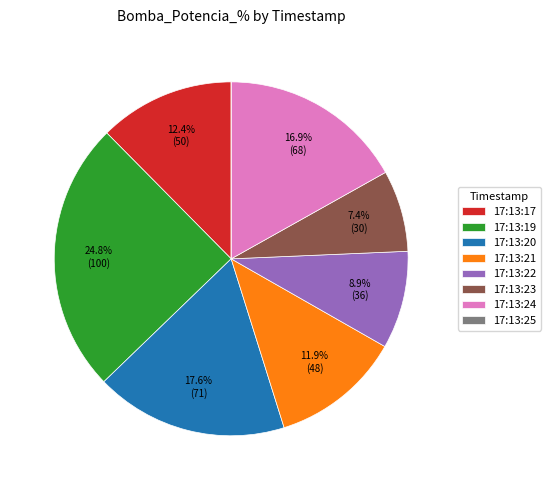

To the nearest percent, what portion does 17:13:21 represent?

12%